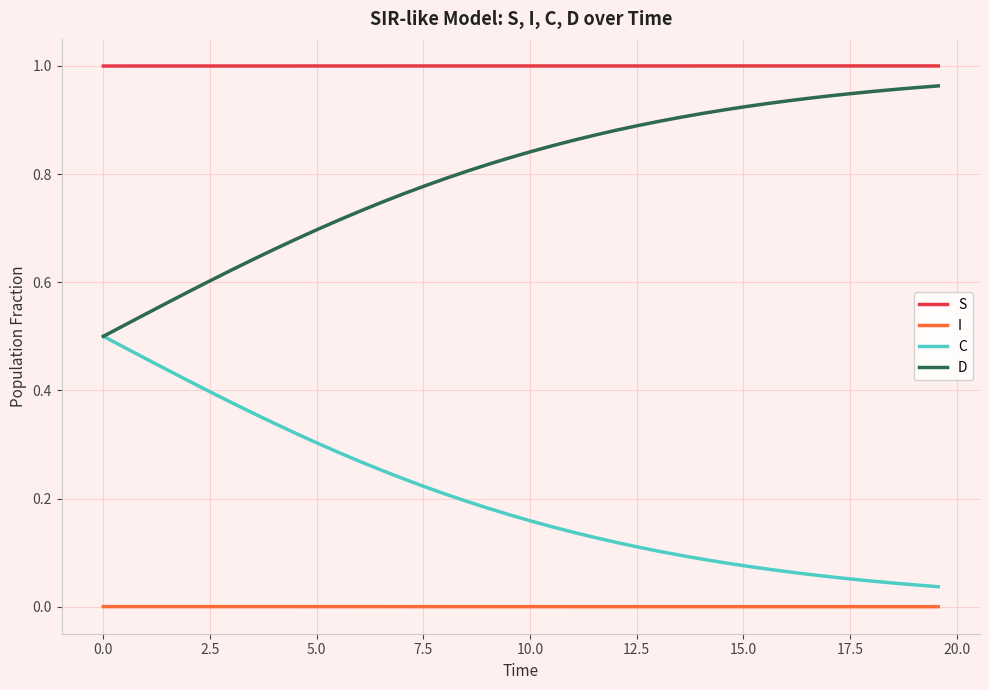

Which series has the largest total across all categories?

S